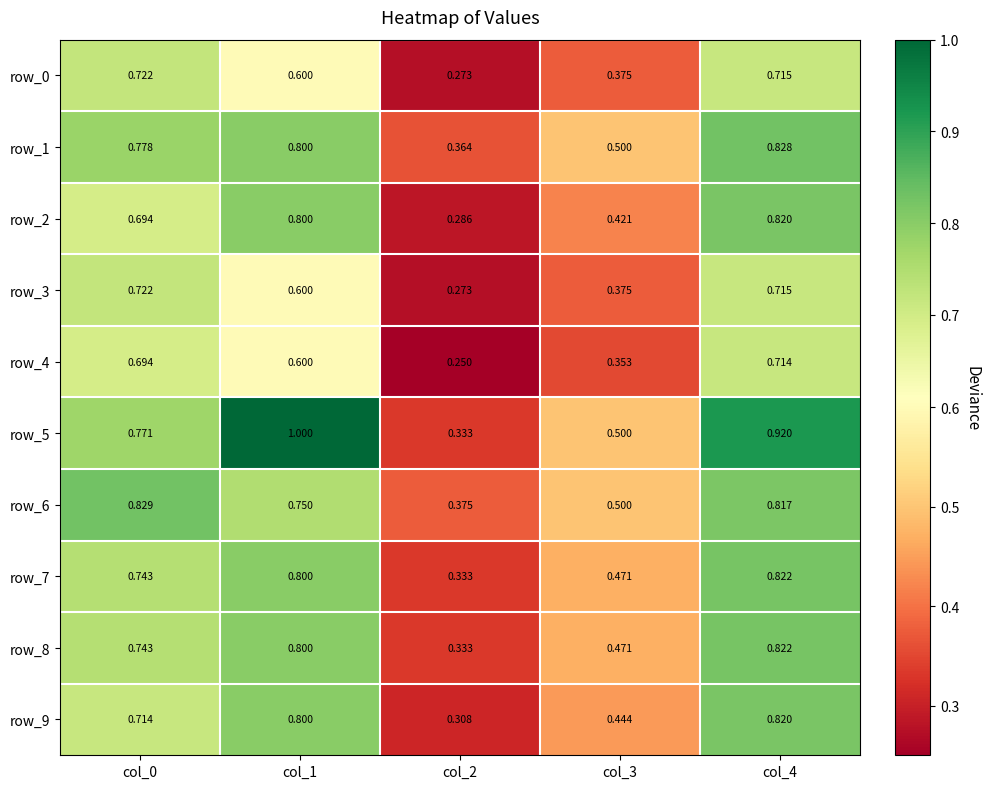

How many data points does each series have?

5